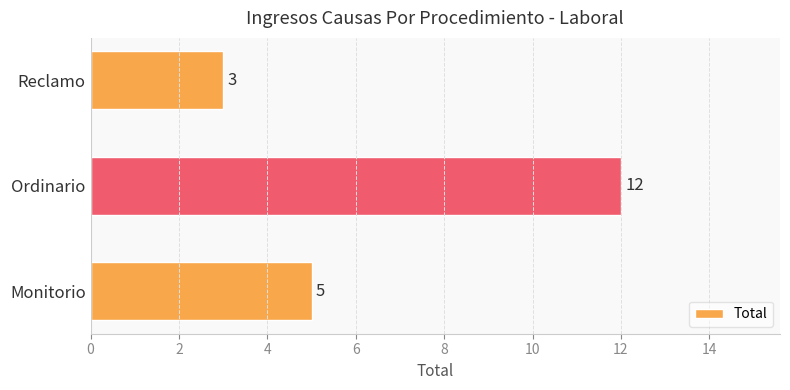

What is the approximate value at Ordinario?

12